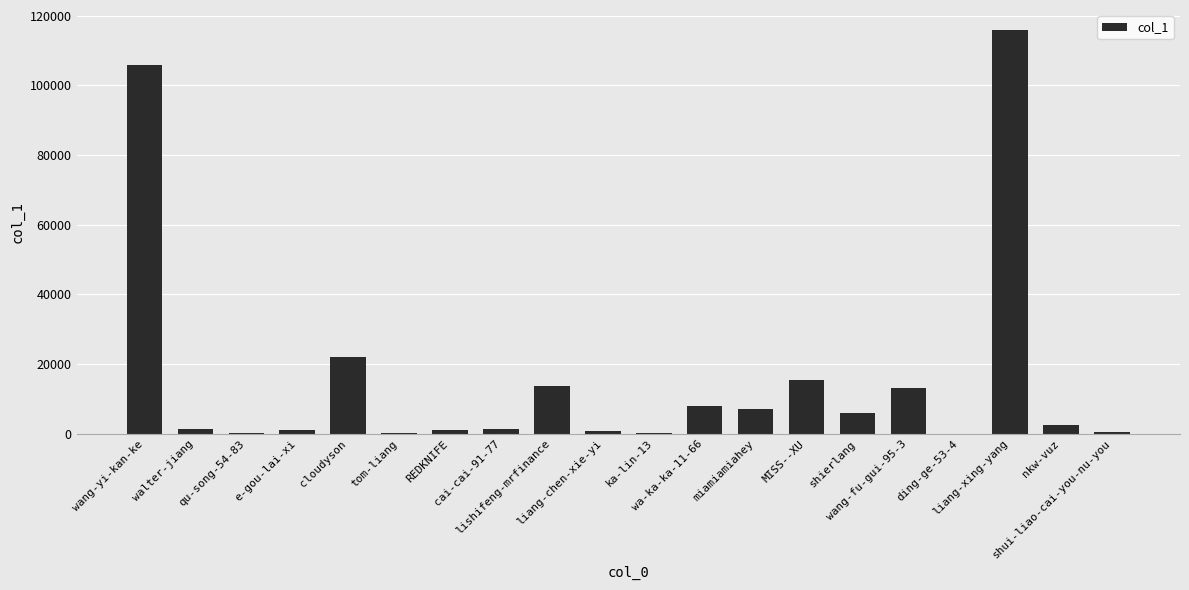

What is the maximum value shown in the chart?

115838